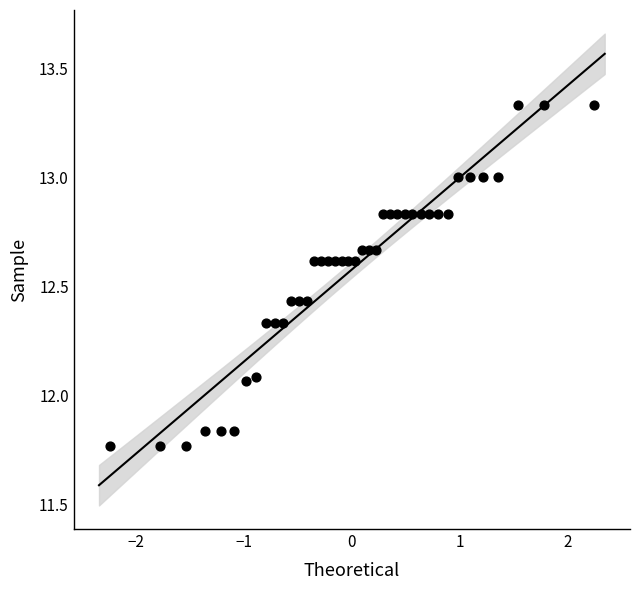

What is the range of X values (max minus min)?

4.5